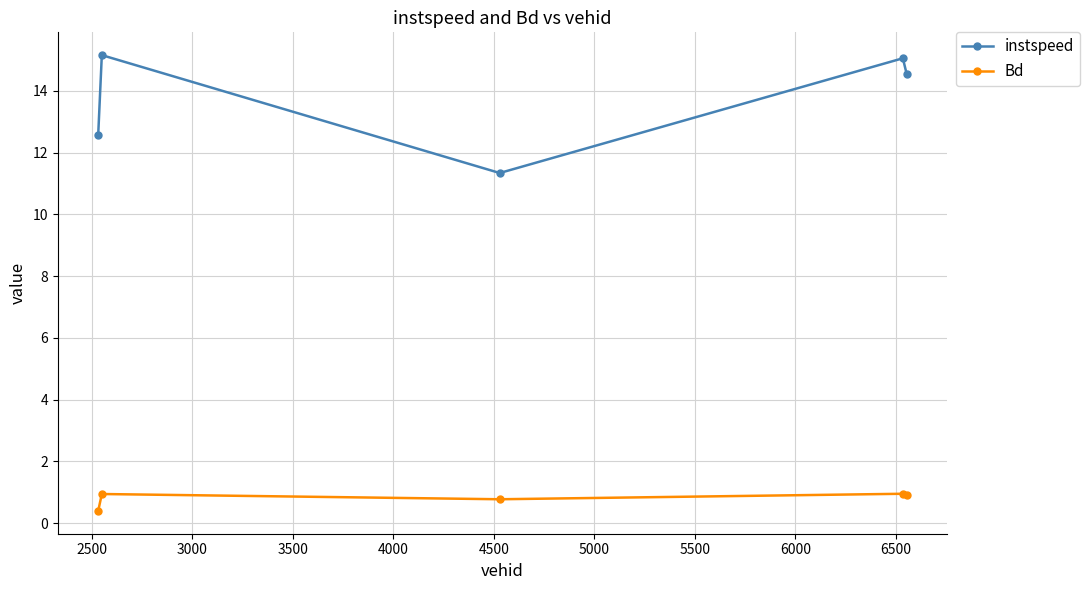

Which series has the largest total across all categories?

instspeed